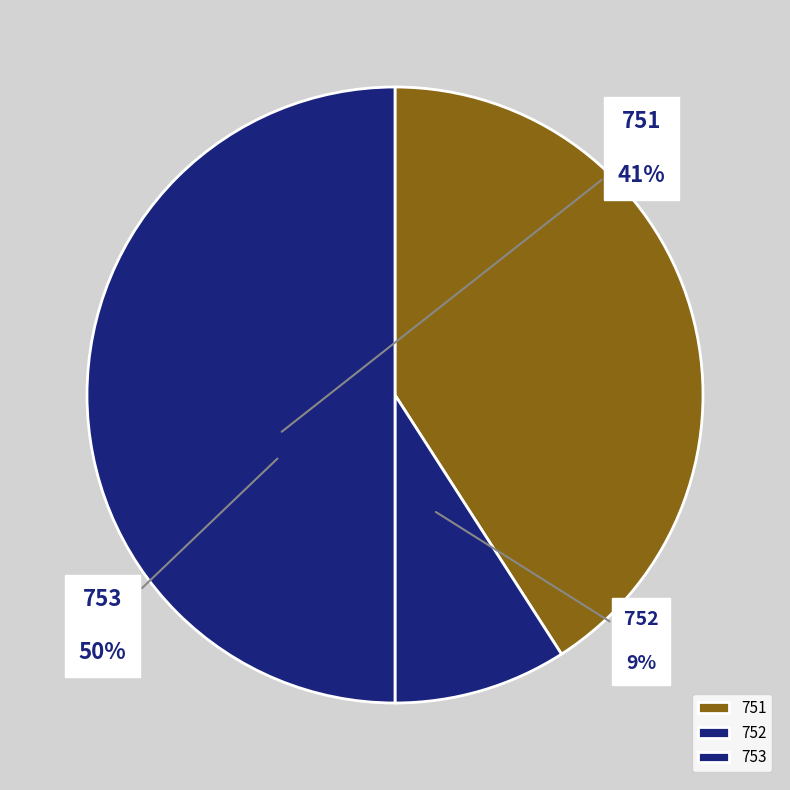

To the nearest percent, what percentage of the pie is 752?

9%